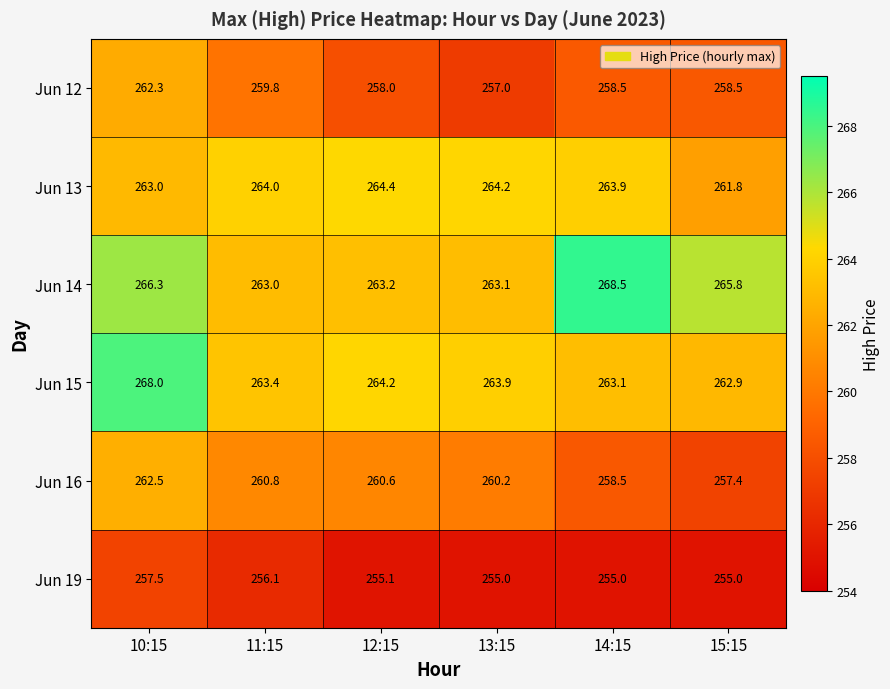

What is the sum of the Jun 13 values at 14:15 and 11:15?

527.9